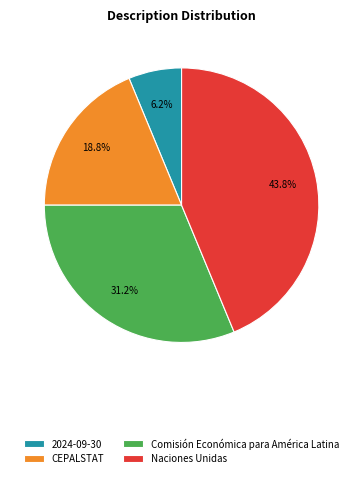

Rank the categories by value from lowest to highest.

2024-09-30, CEPALSTAT, Comisión Económica para América Latina, Naciones Unidas